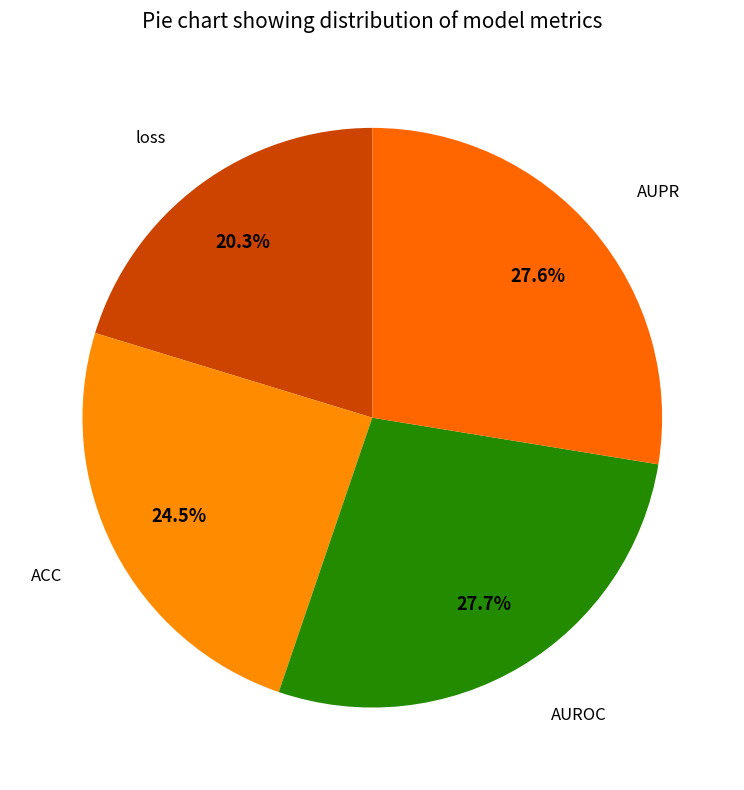

How many segments does this pie chart have?

4